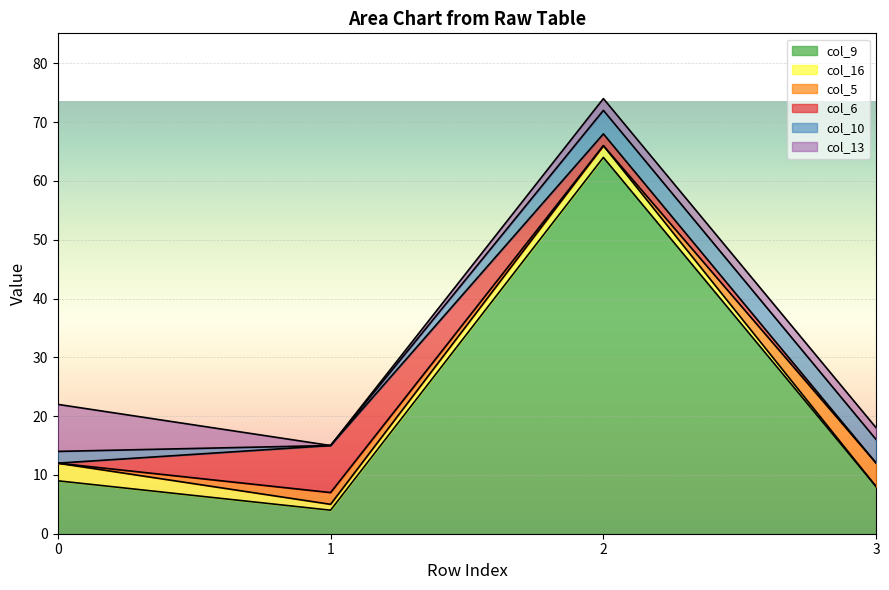

Count the col_10 values in the range 2 to 4.

3